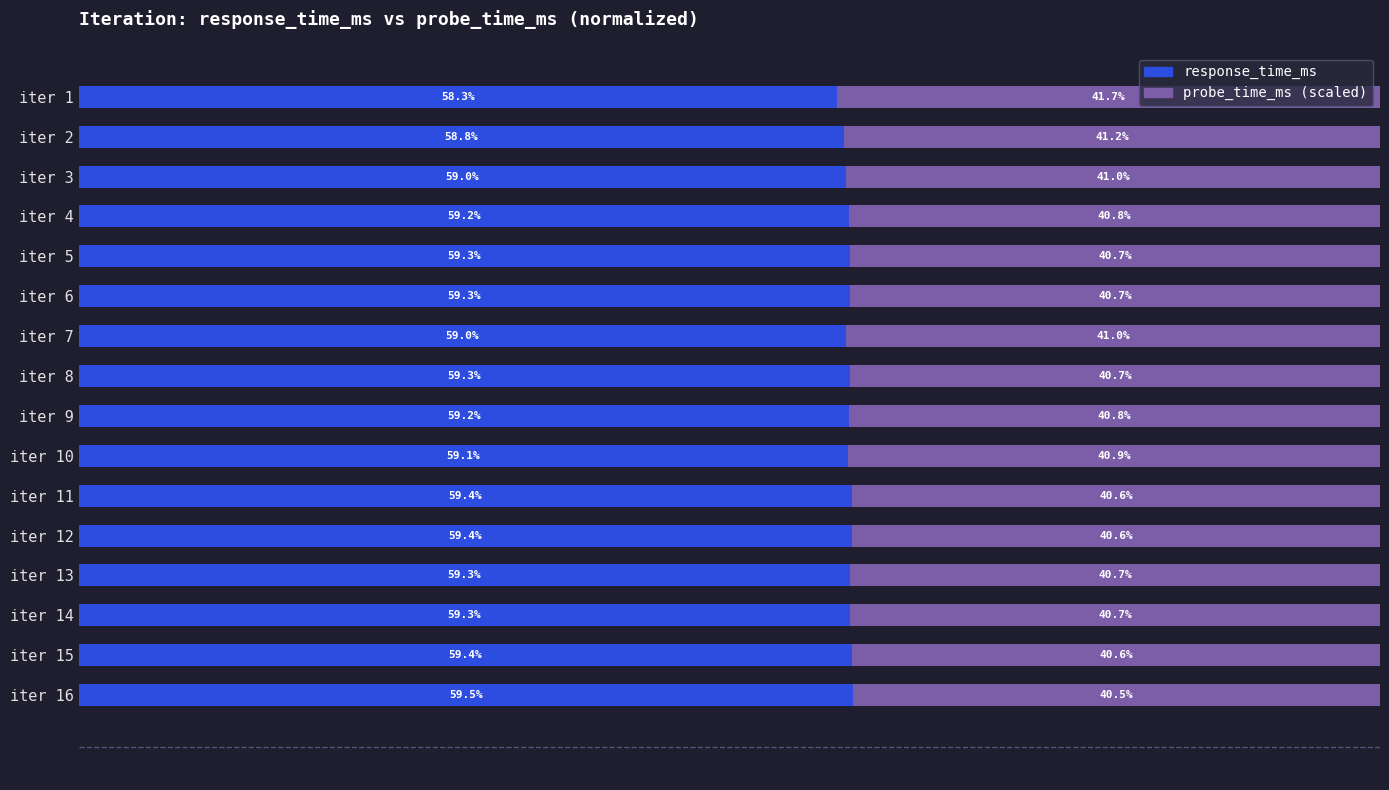

At which label does response_time_ms reach its minimum?

iter 1